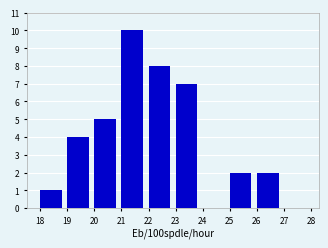

Reading left to right, transcribe this chart: for each bar, give the range it covers on the x-axis and its height. The values are not printed on the chart, so give them approximately, as read against the axis.

18 to 19: 1
19 to 20: 4
20 to 21: 5
21 to 22: 10
22 to 23: 8
23 to 24: 7
24 to 25: 0
25 to 26: 2
26 to 27: 2
27 to 28: 0